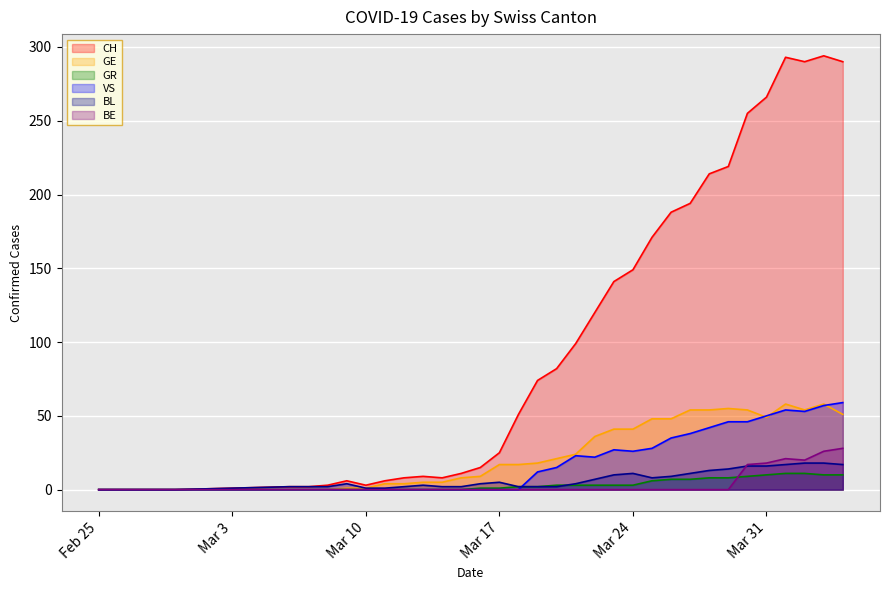

True or false: BL has a value of 16 at Mar 31.

True